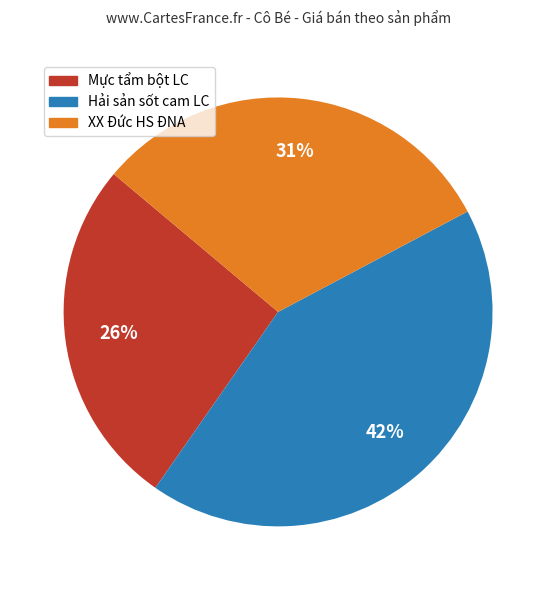

Rank the categories by value from highest to lowest.

Hải sản sốt cam LC, XX Đức HS ĐNA, Mực tẩm bột LC